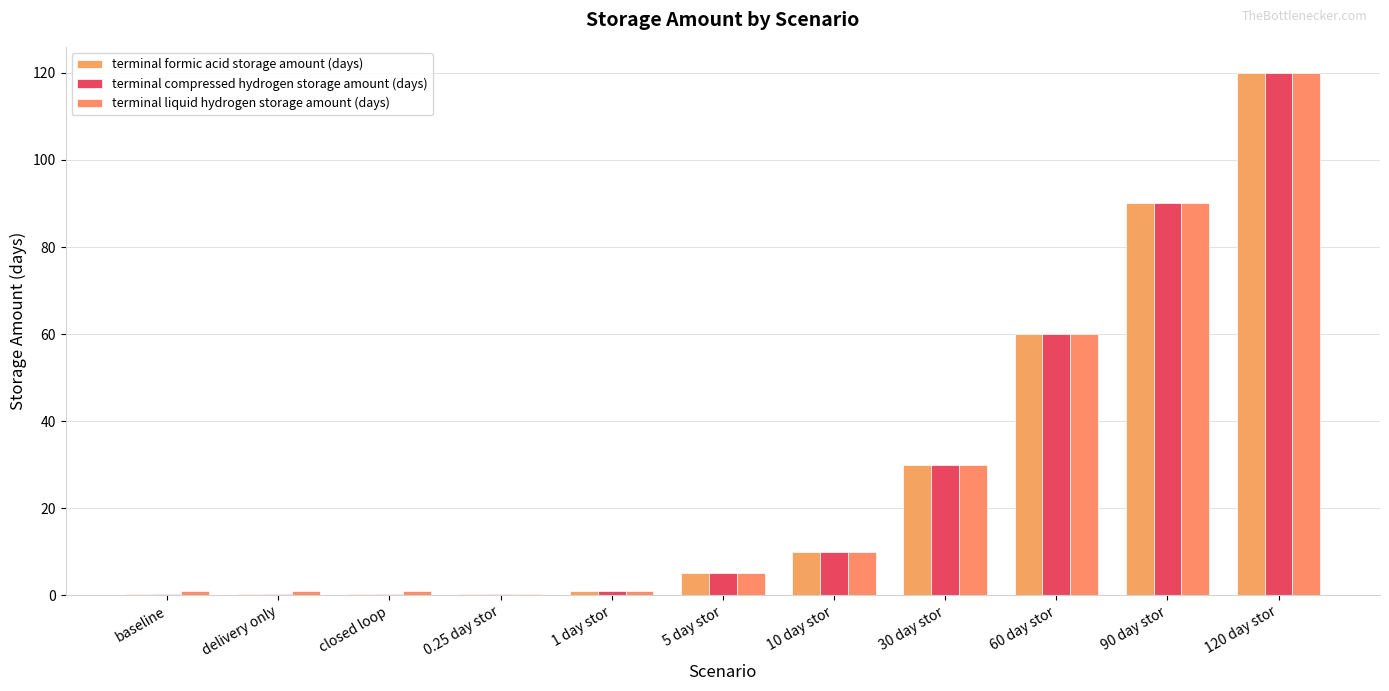

At which label does terminal liquid hydrogen storage amount (days) first exceed 5?

10 day stor